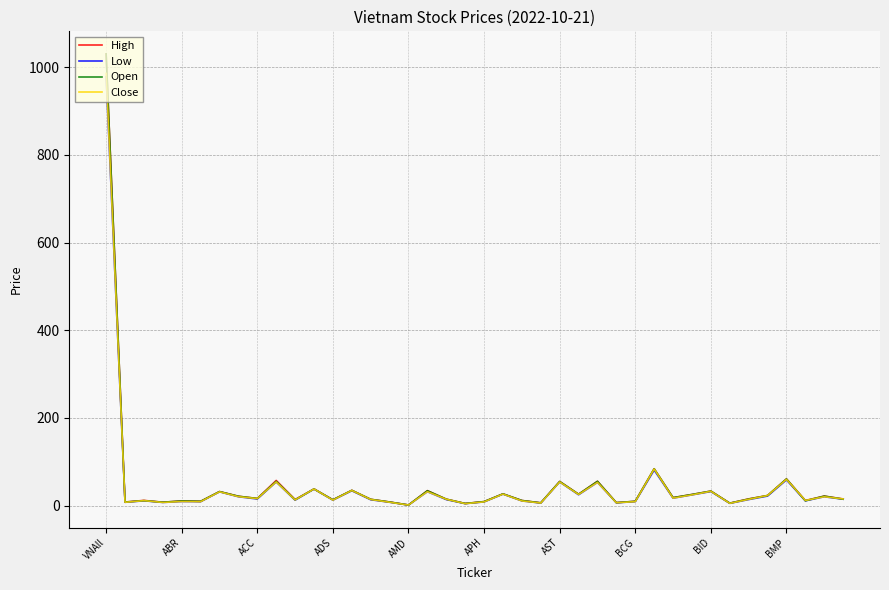

What is the smallest value displayed?

1.3